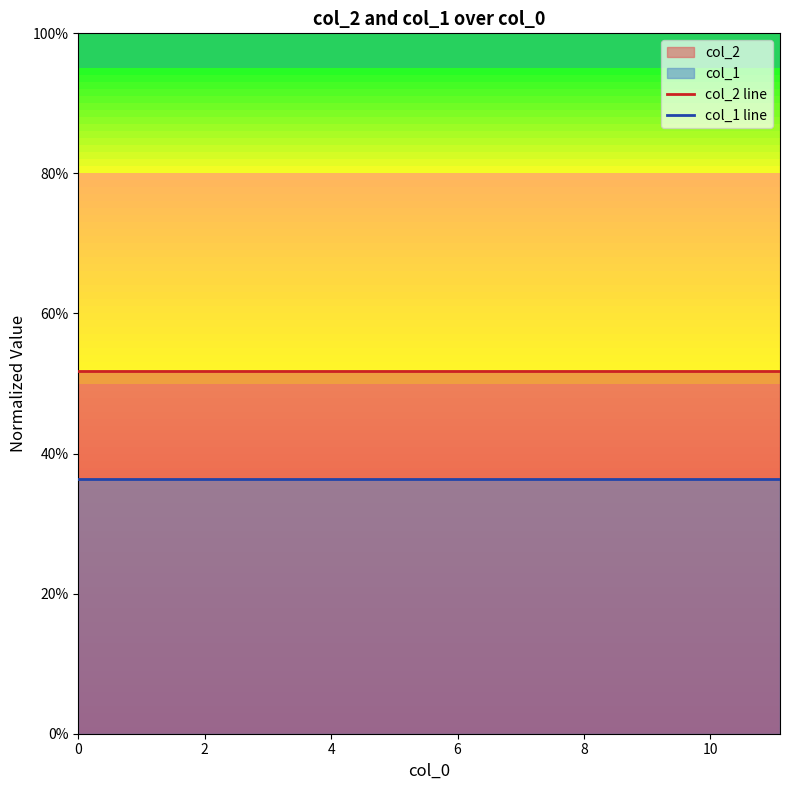

Does the chart display data point markers on the line(s)?

No